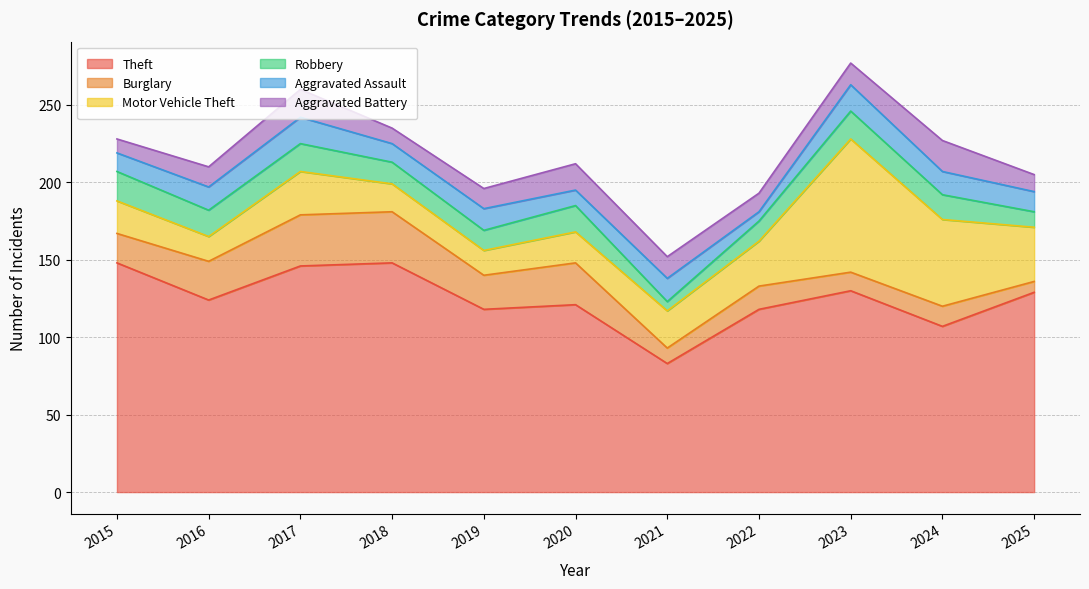

Rank the series at 2017 from highest to lowest value.

Theft, Burglary, Motor Vehicle Theft, Robbery, Aggravated Battery, Aggravated Assault